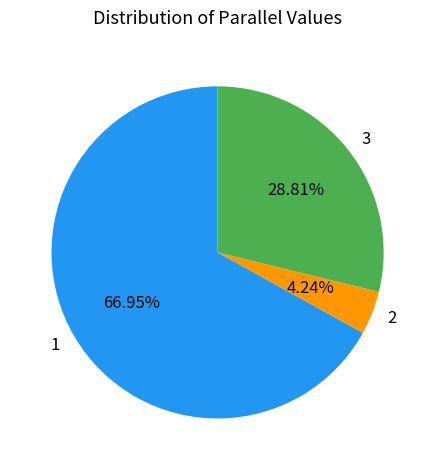

To the nearest percent, what percentage of the pie is 2?

4%